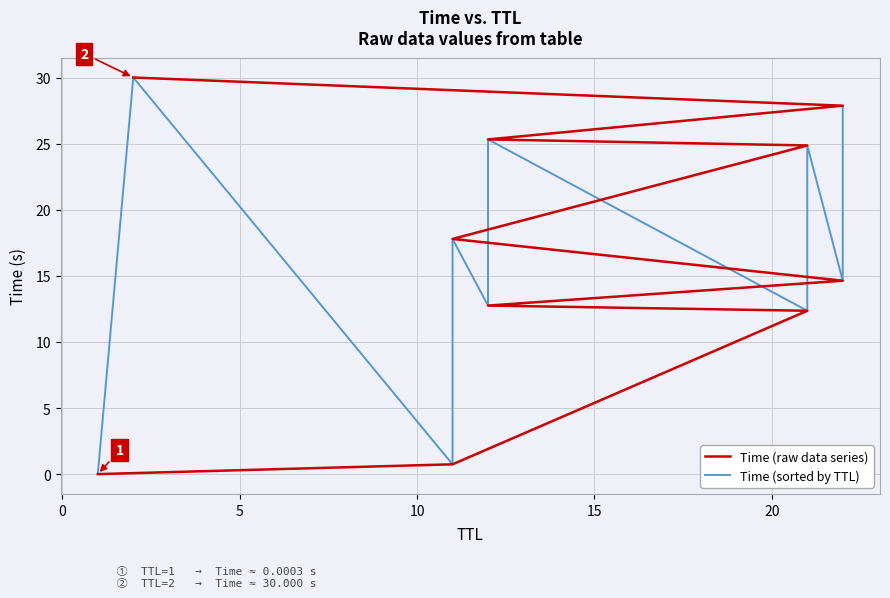

What is the difference between the maximum and minimum values in the Time (raw data series) series?

30.0